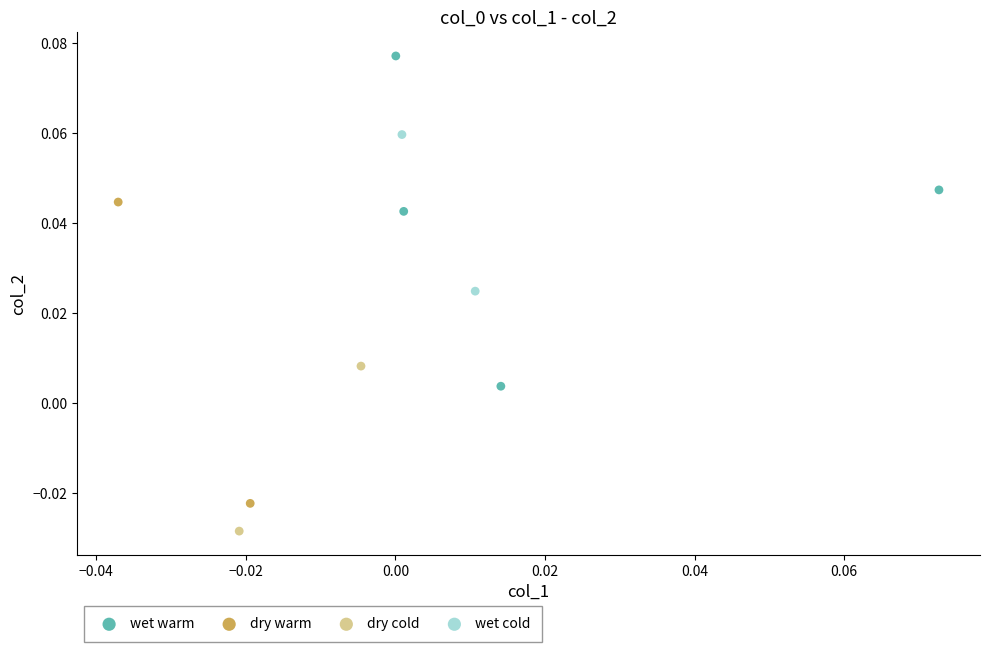

What are all the series names shown in the legend?

wet warm, dry warm, dry cold, wet cold